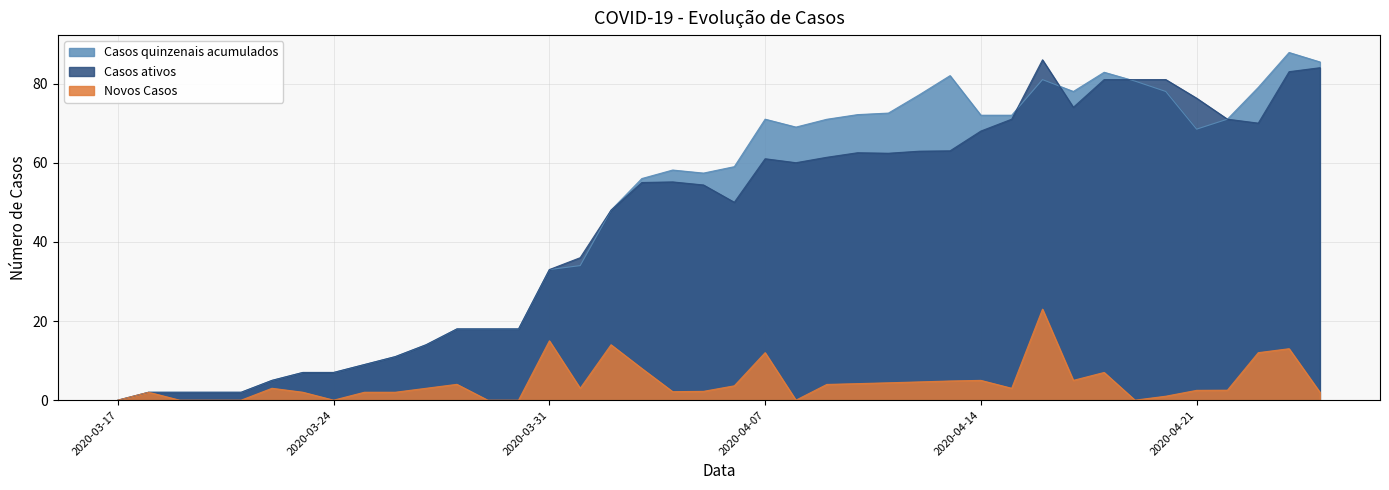

Which series has the largest total across all categories?

Casos quinzenais acumulados